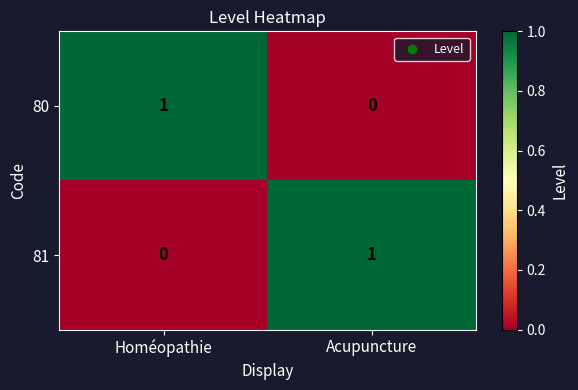

True or false: 81 has a value of 1 at Acupuncture.

True